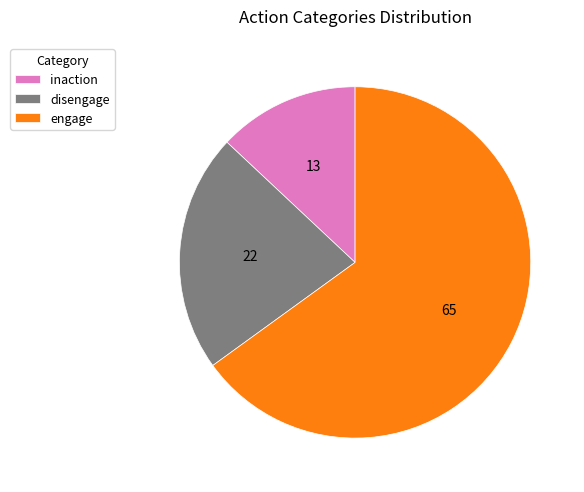

The disengage slice represents 22% of the pie. True or false?

True